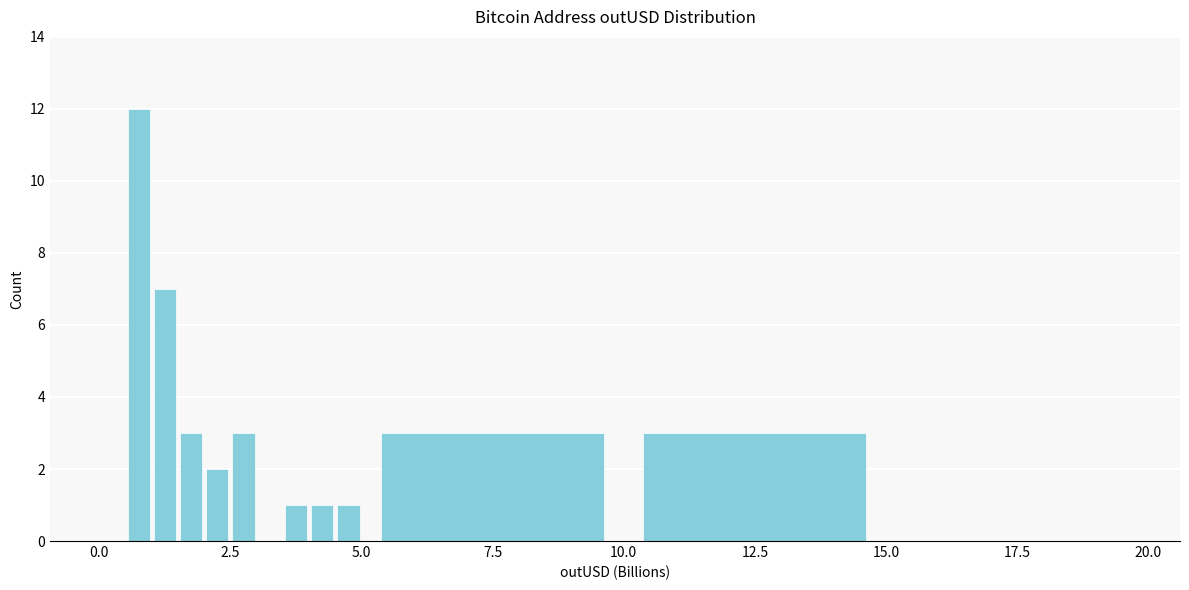

Read against the x-axis, roughly where is the centre of the tallest bar?

1.0